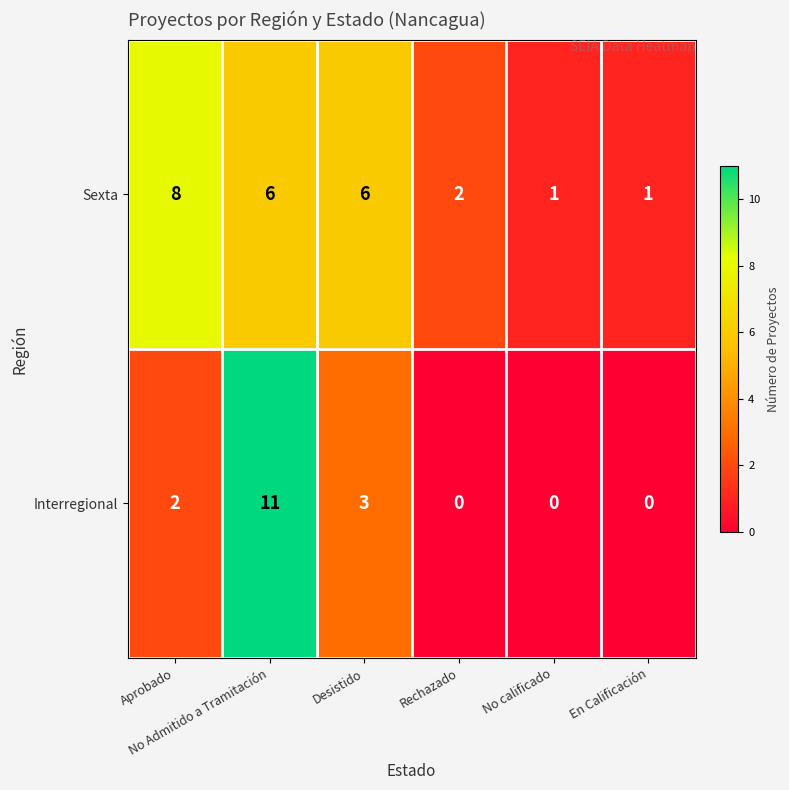

What is the maximum value shown in the chart?

11